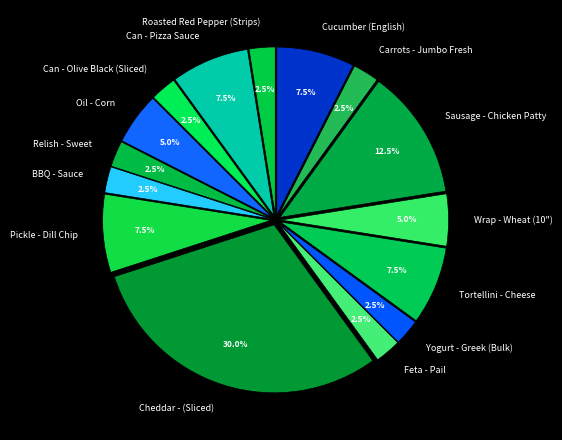

What is the largest slice in the pie chart?

Cheddar - (Sliced)